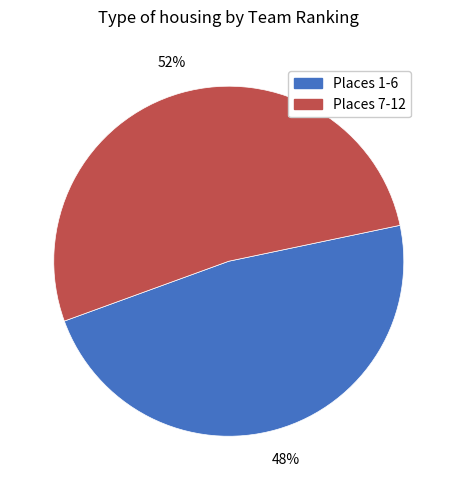

Does any single category account for the majority?

Yes